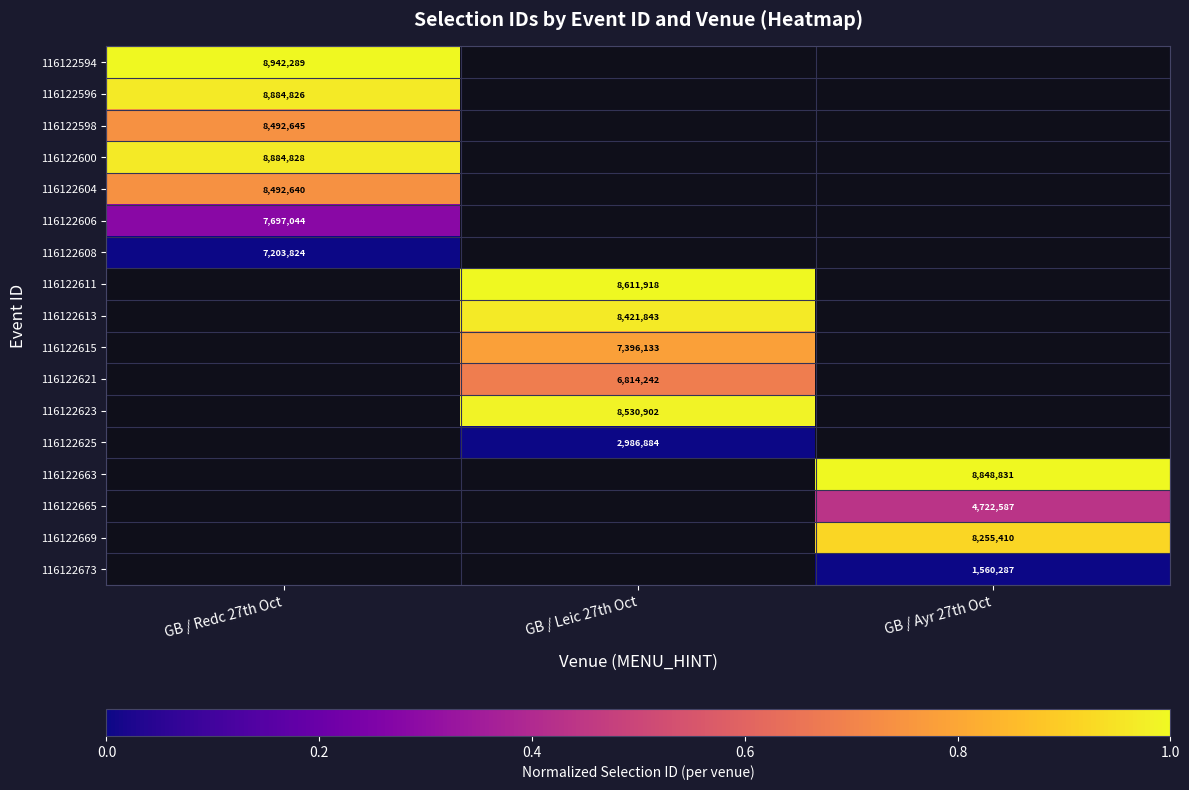

Is the value of 116122611 at GB / Leic 27th Oct greater than the value of 116122623 at GB / Leic 27th Oct?

Yes